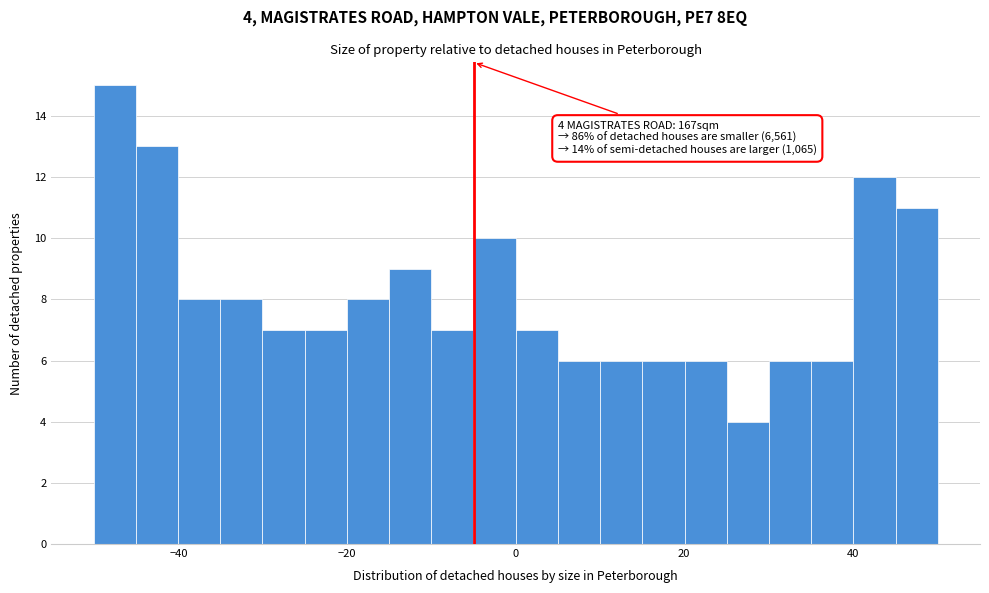

Read against the x-axis, roughly where is the centre of the tallest bar?

-48